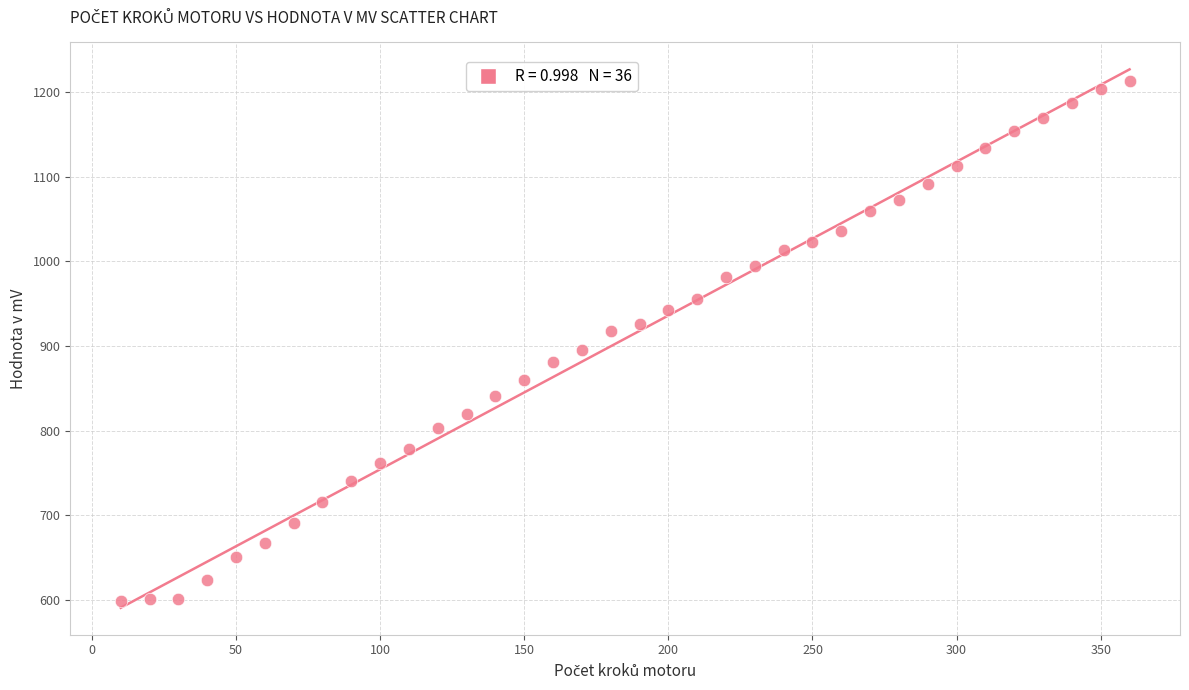

What is the range of Y values (max minus min)?

613.1